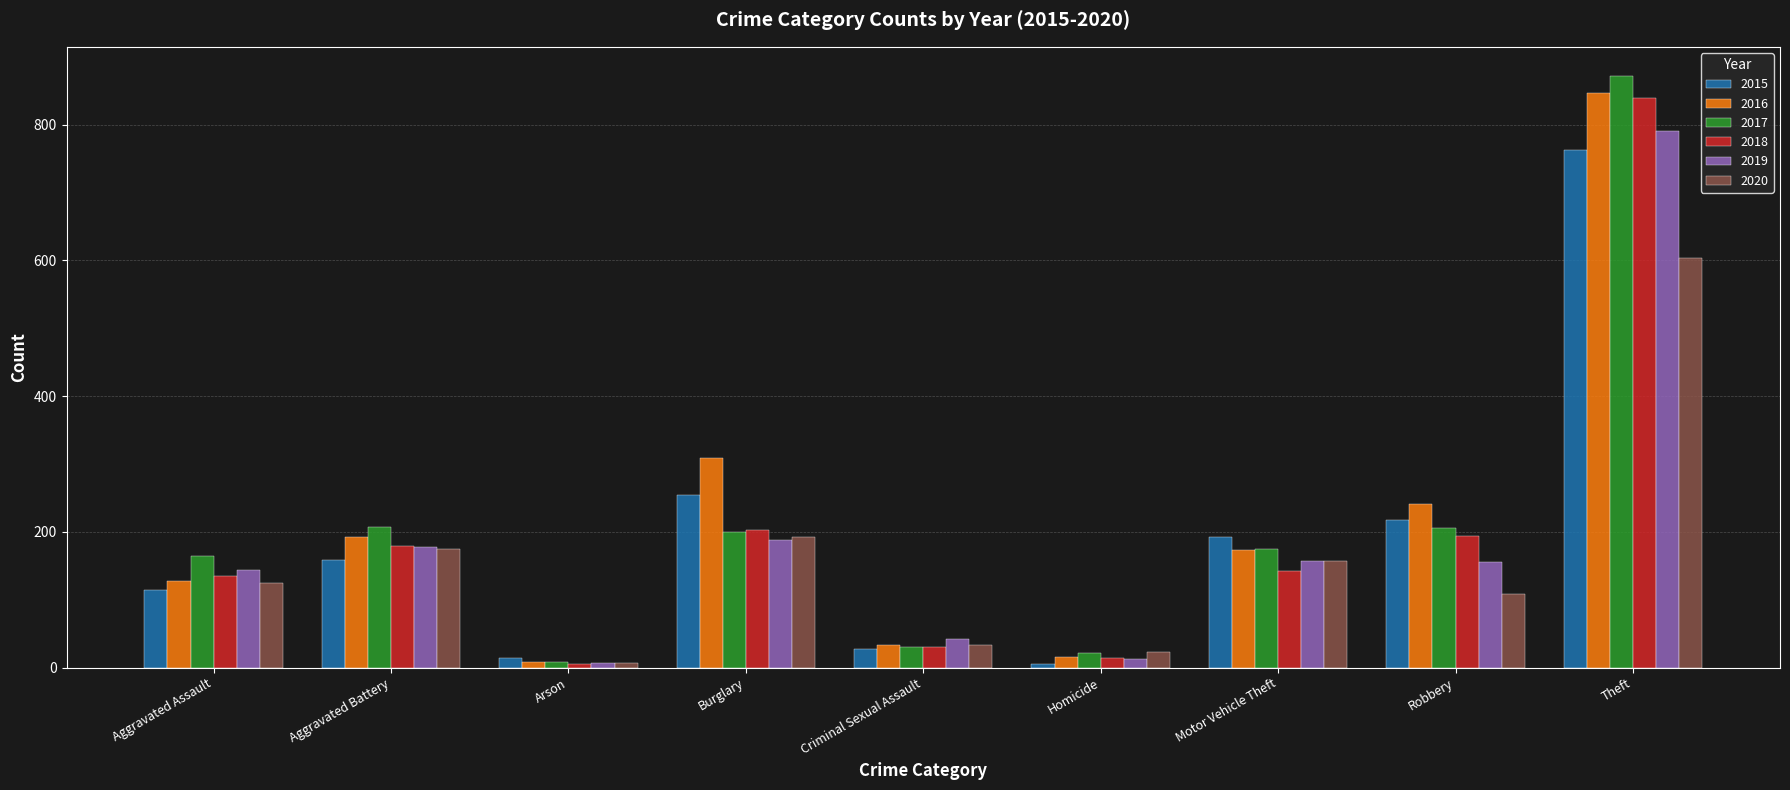

How many bars are there in each group?

6